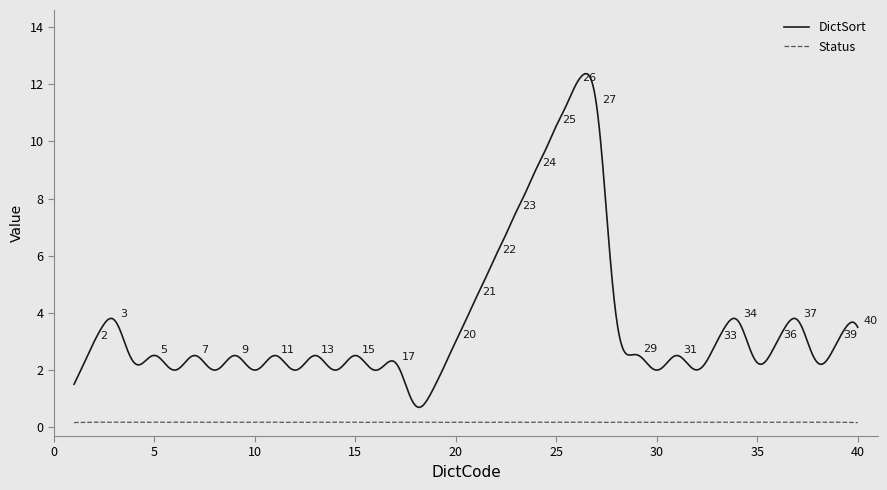

What is the maximum value shown in the chart?

12.4